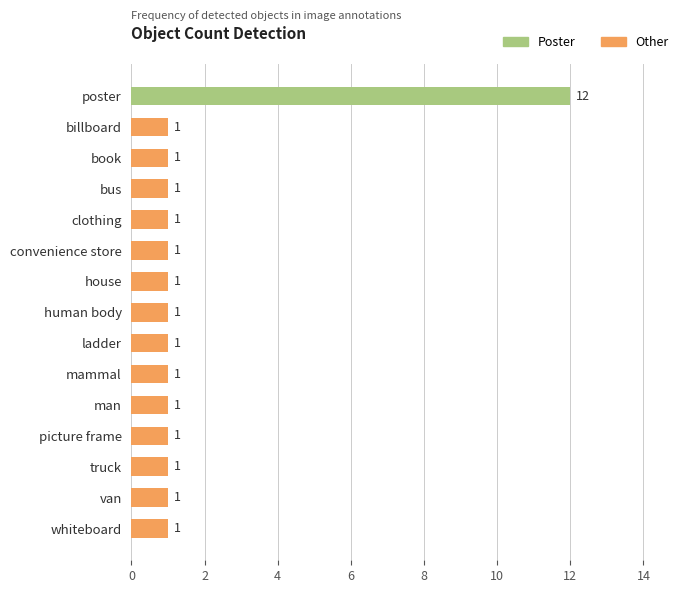

How many bars are there in total?

15